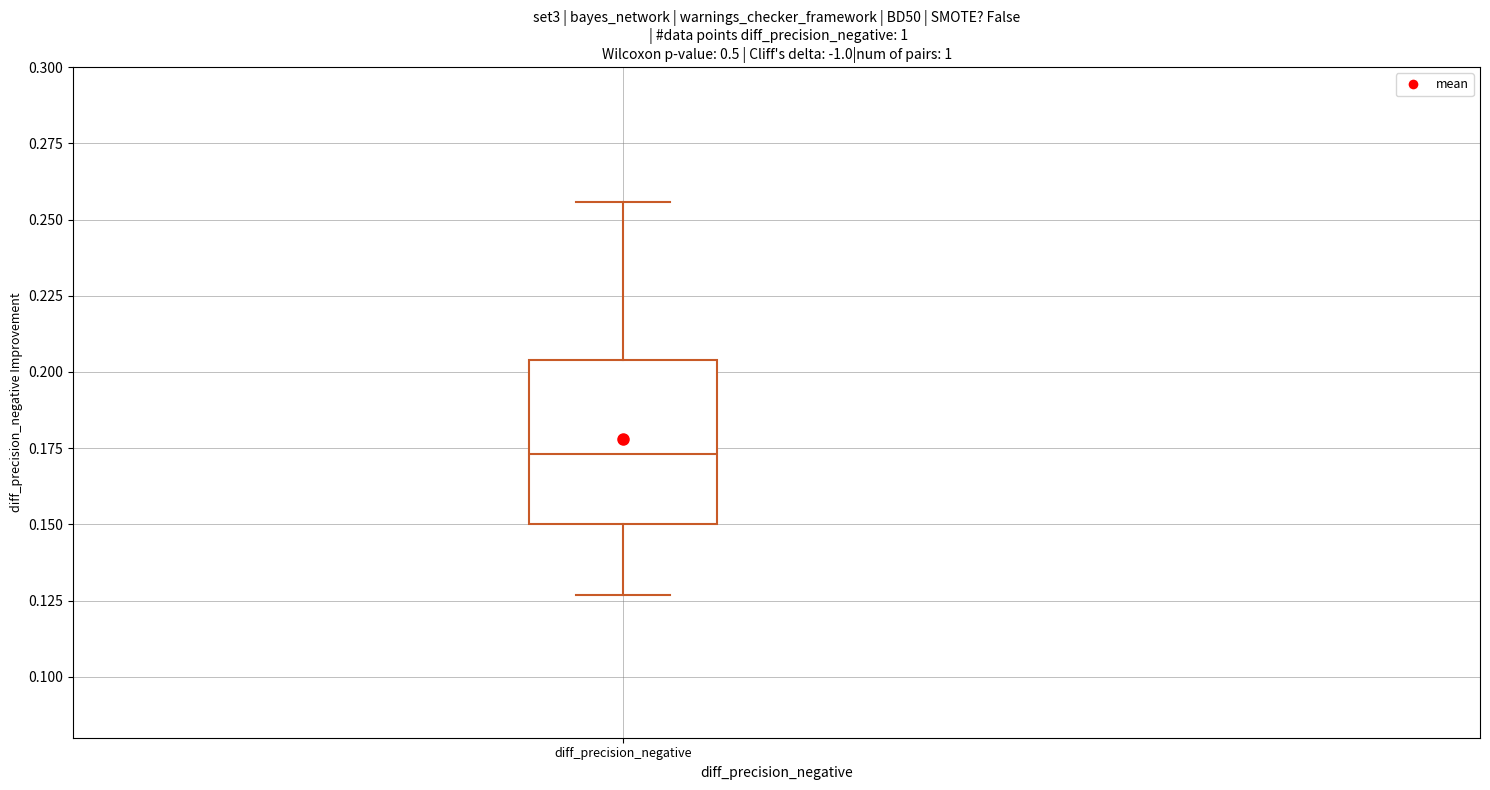

Read this box plot against the y-axis: the position of the median line, the range covered by the box, and the ends of both whiskers. The values are not printed on the chart, so give them approximately, as read against the axis.

median 0.175, box 0.150 to 0.205, whiskers 0.125 to 0.255